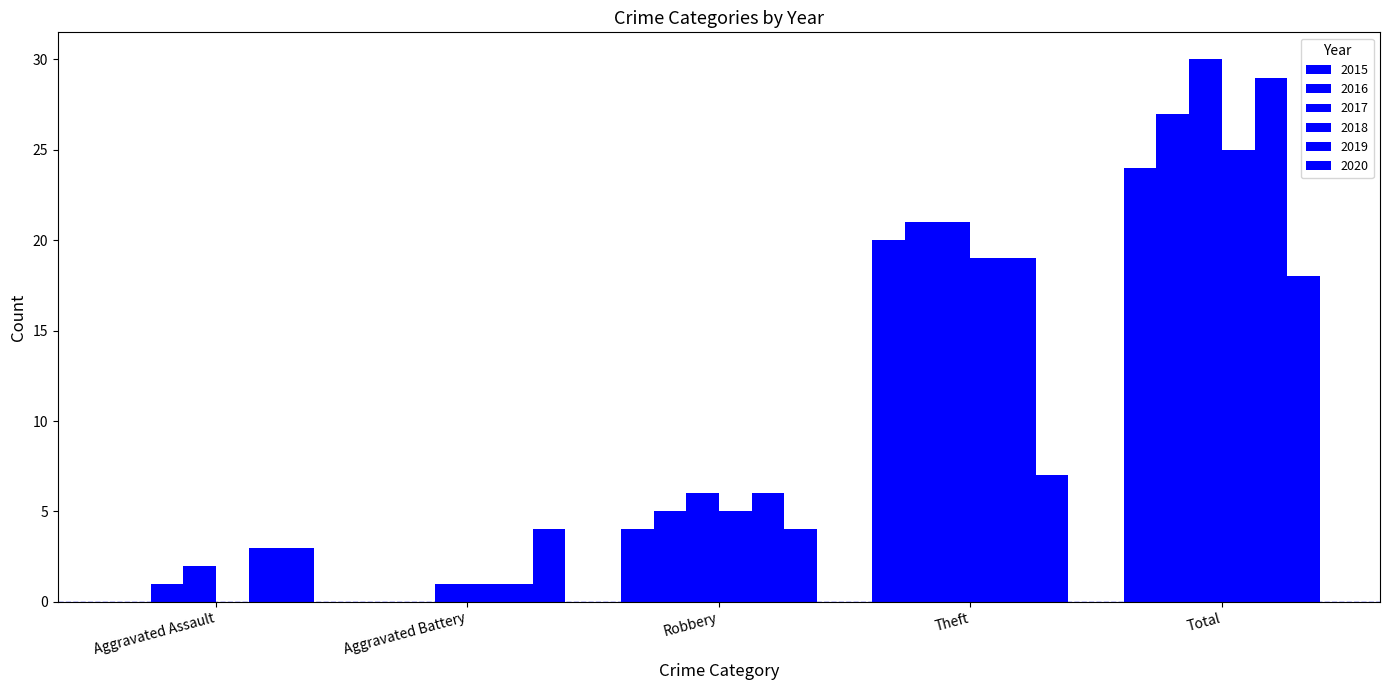

Read the 2016 value at Total, to the nearest 5.

25